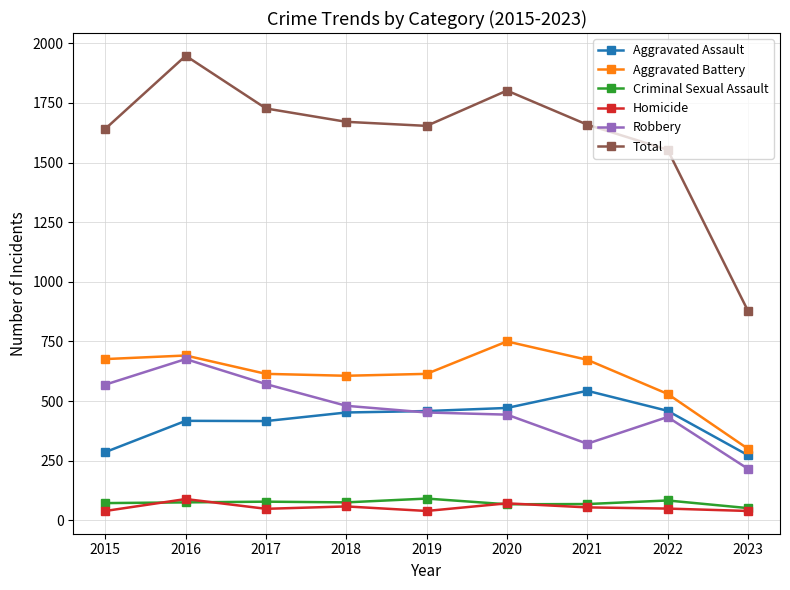

How many data points does each series have?

9